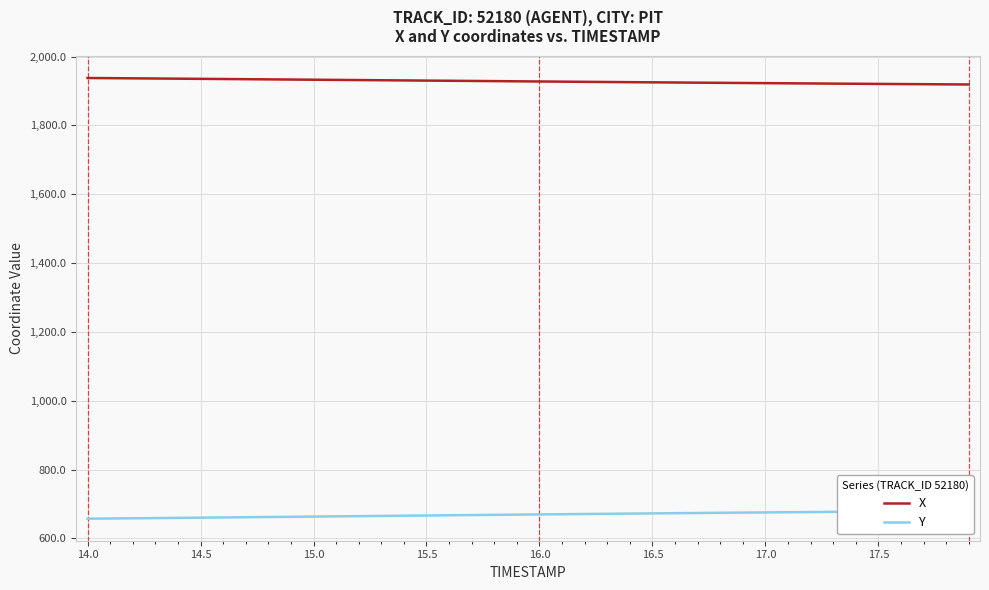

Is the value of Y at 14 greater than the value of X at 37?

No